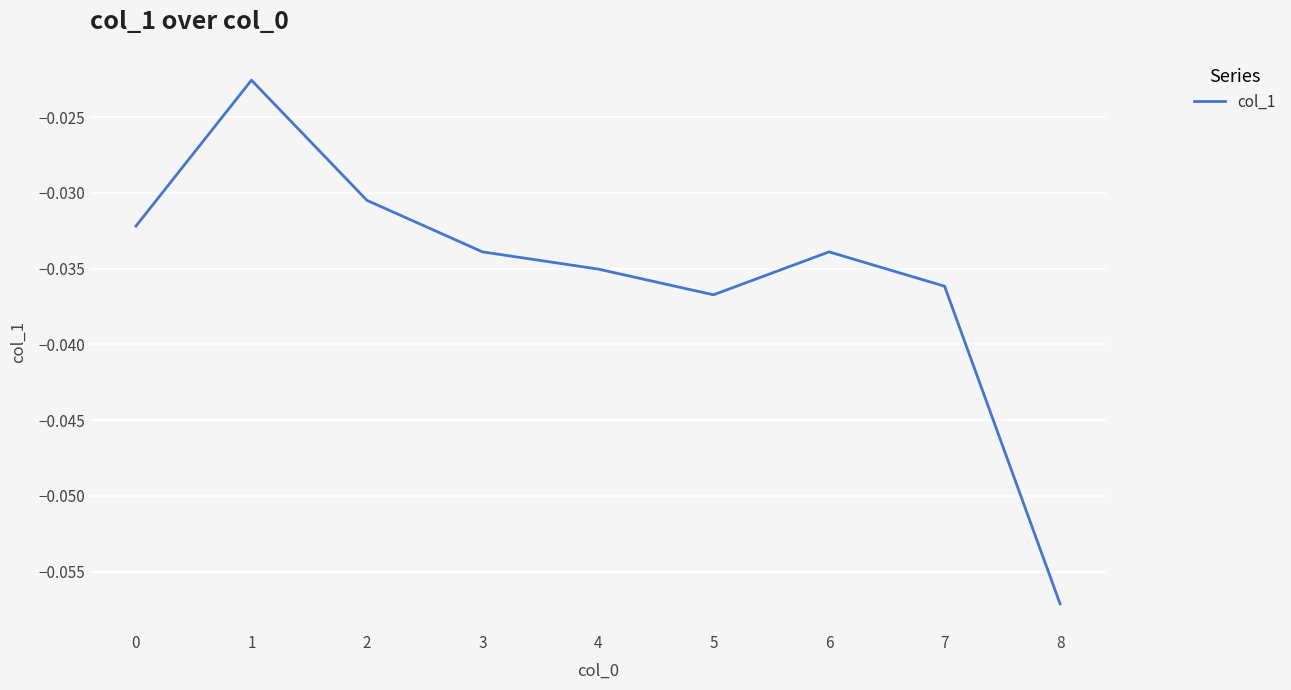

The value at 5 is -0.1. True or false?

False